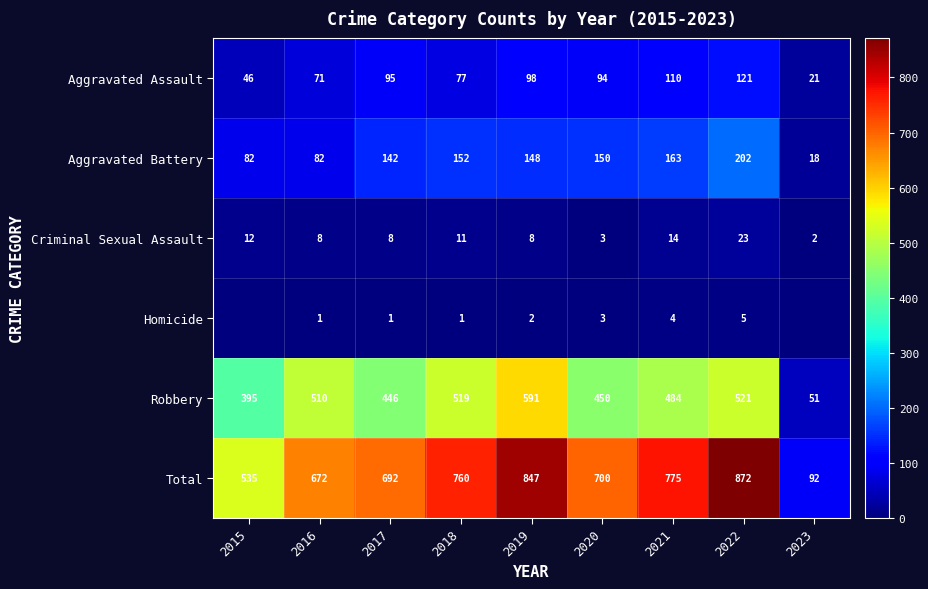

At which label does Aggravated Assault first exceed 94?

2017